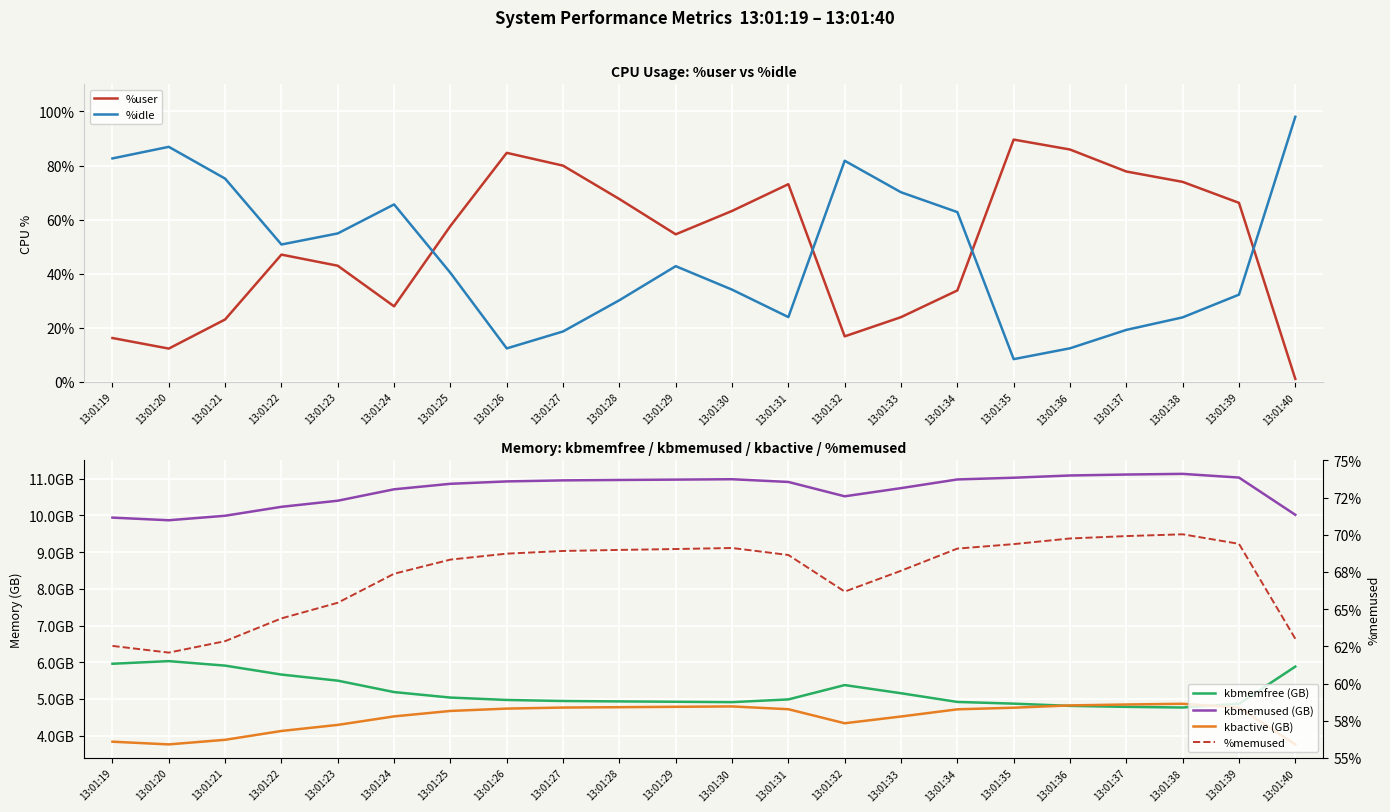

What is the greatest value displayed?

98.0